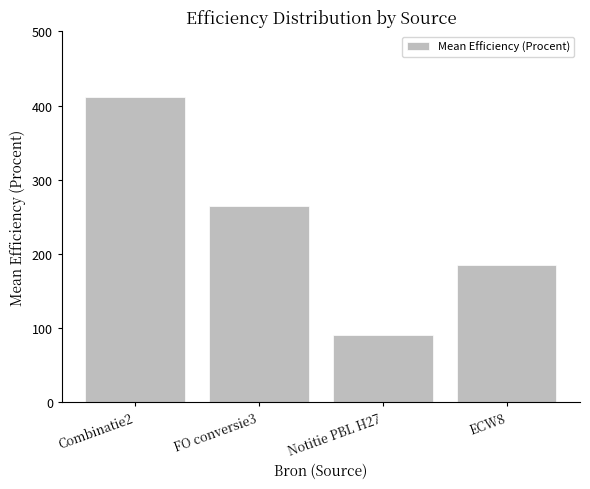

Reading left to right, transcribe all the data shown in this chart.

Combinatie2=411.5	FO conversie3=264.3	Notitie PBL H27=91.0	ECW8=185.6